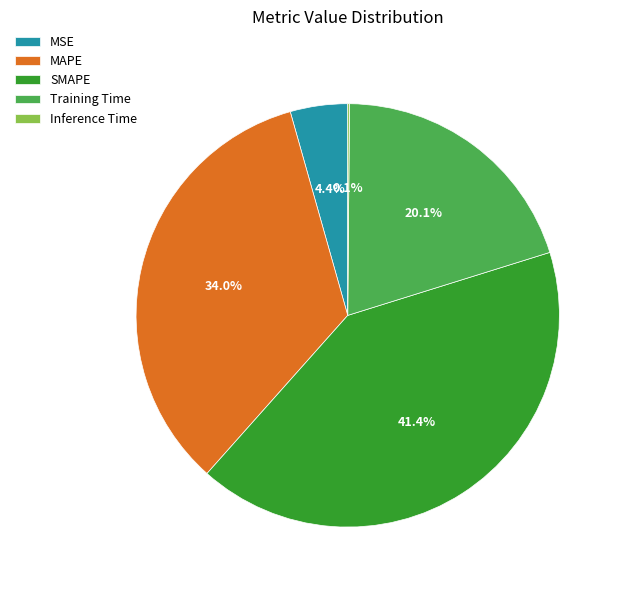

Which slice is the largest?

SMAPE